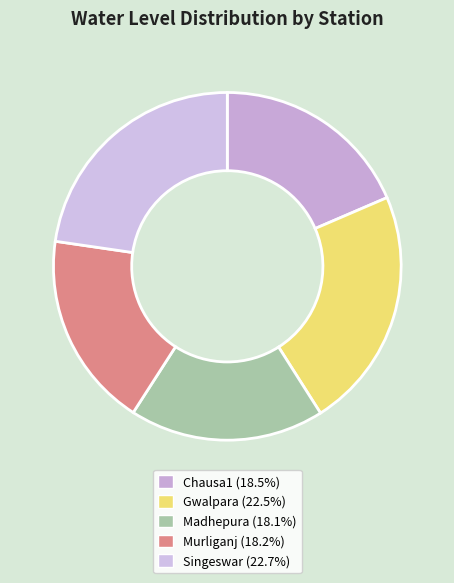

To the nearest percent, what percentage of the pie is Gwalpara?

22%